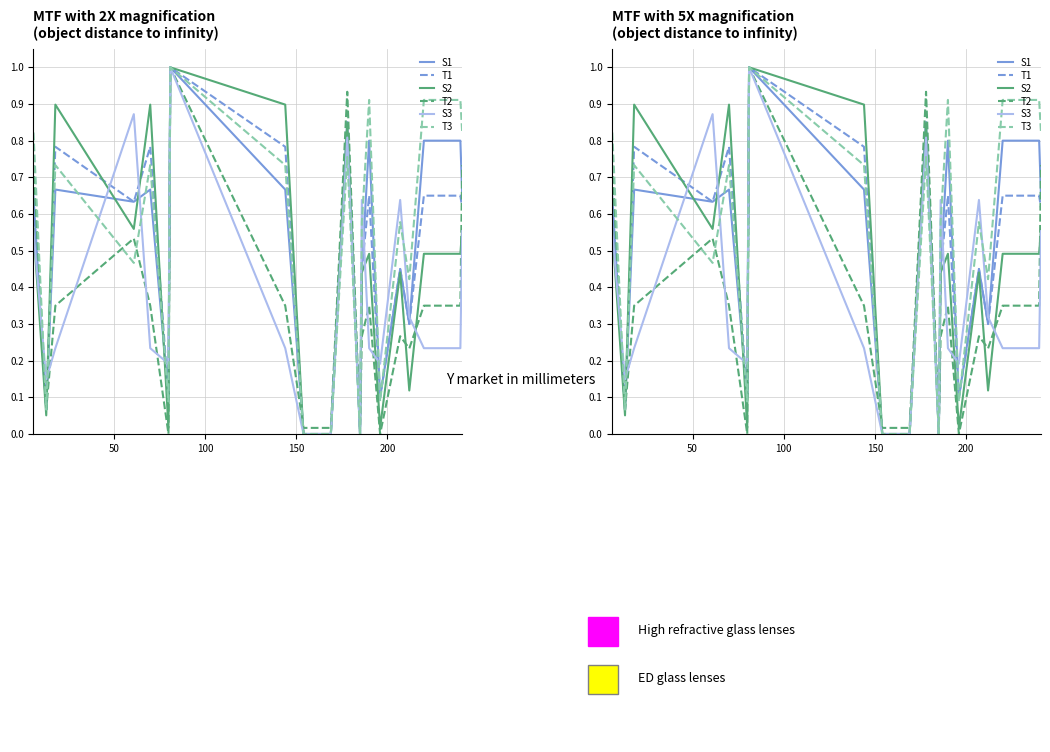

Which series ends up on top after the final intersection of T2 and S2?

T2